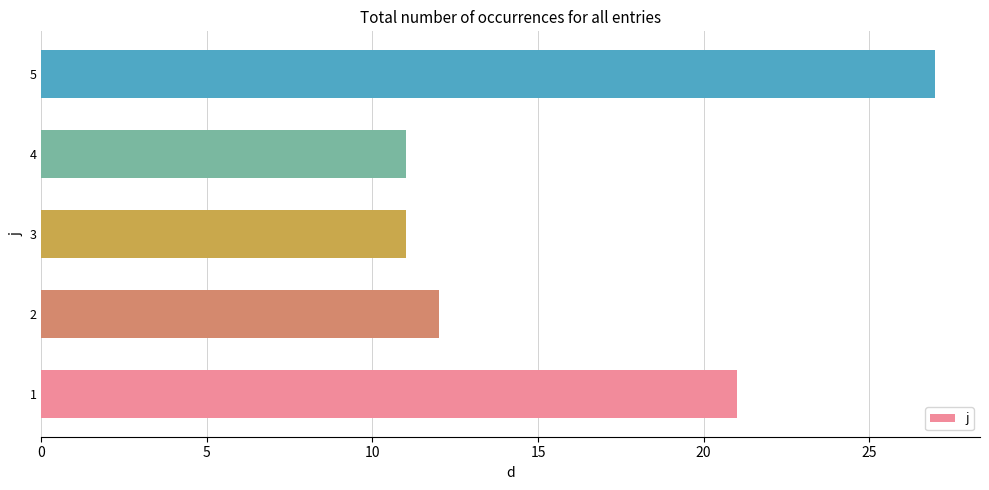

Reading bottom to top, what are all the values shown in this chart?

21	12	11	11	27